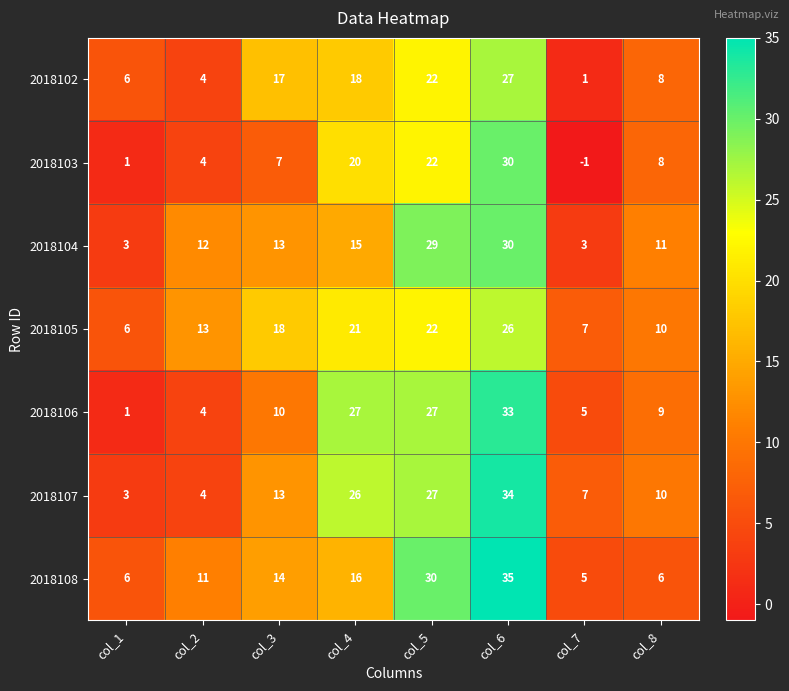

Which series has the largest total across all categories?

2018107